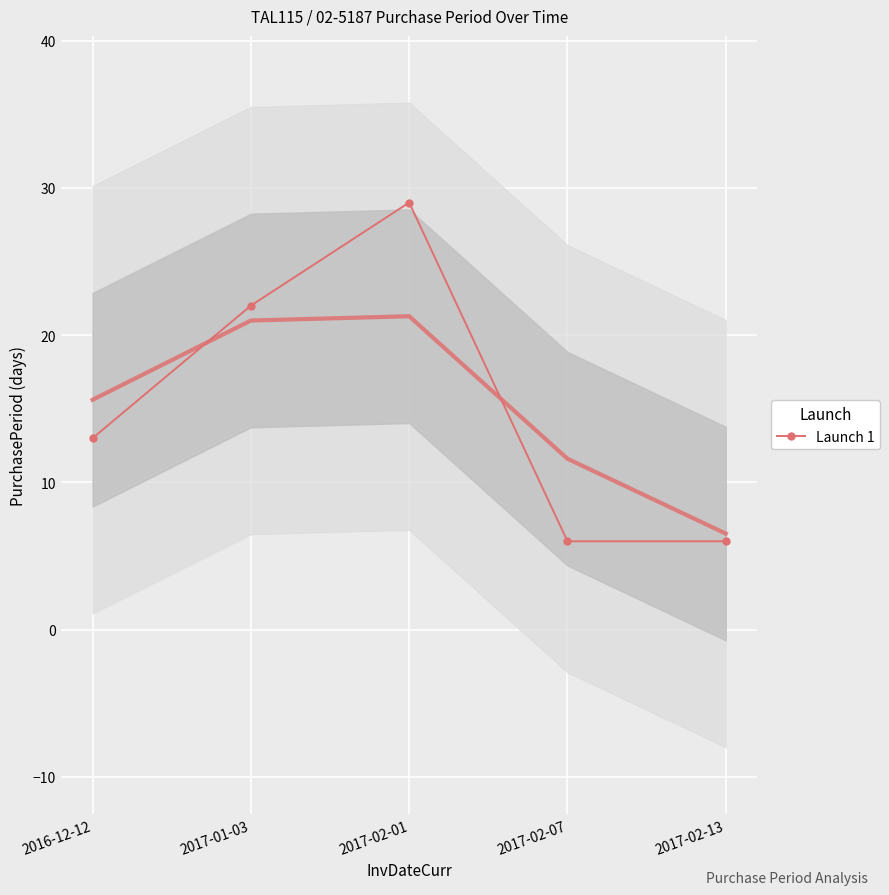

What is the value of the 1st point from the left?

13